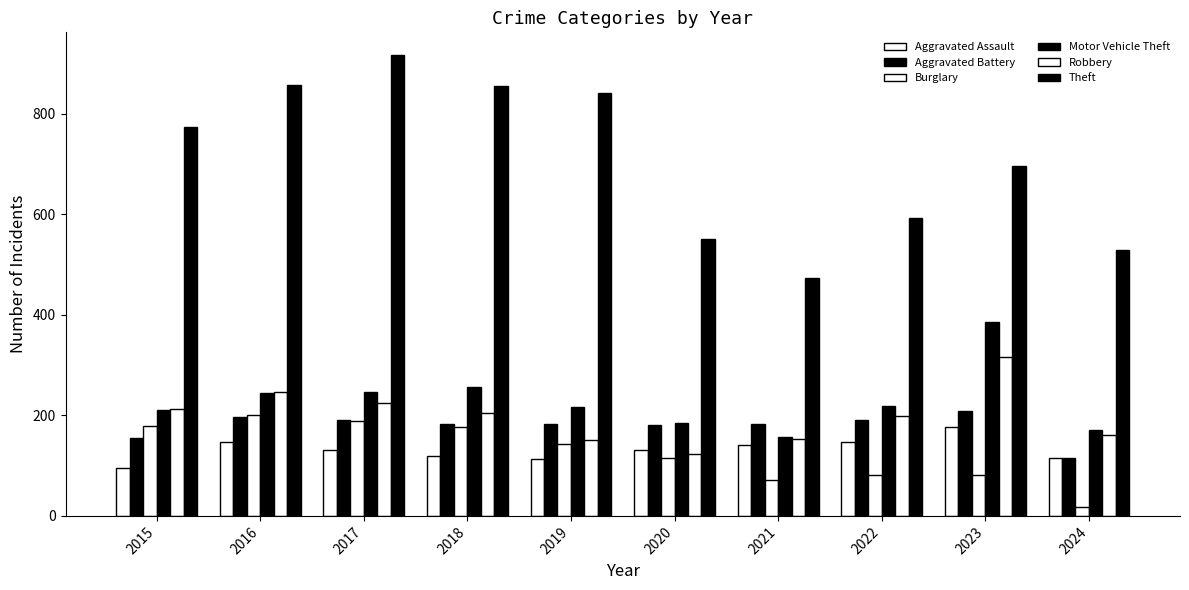

Where is Aggravated Battery nearest to the value 162?

2015